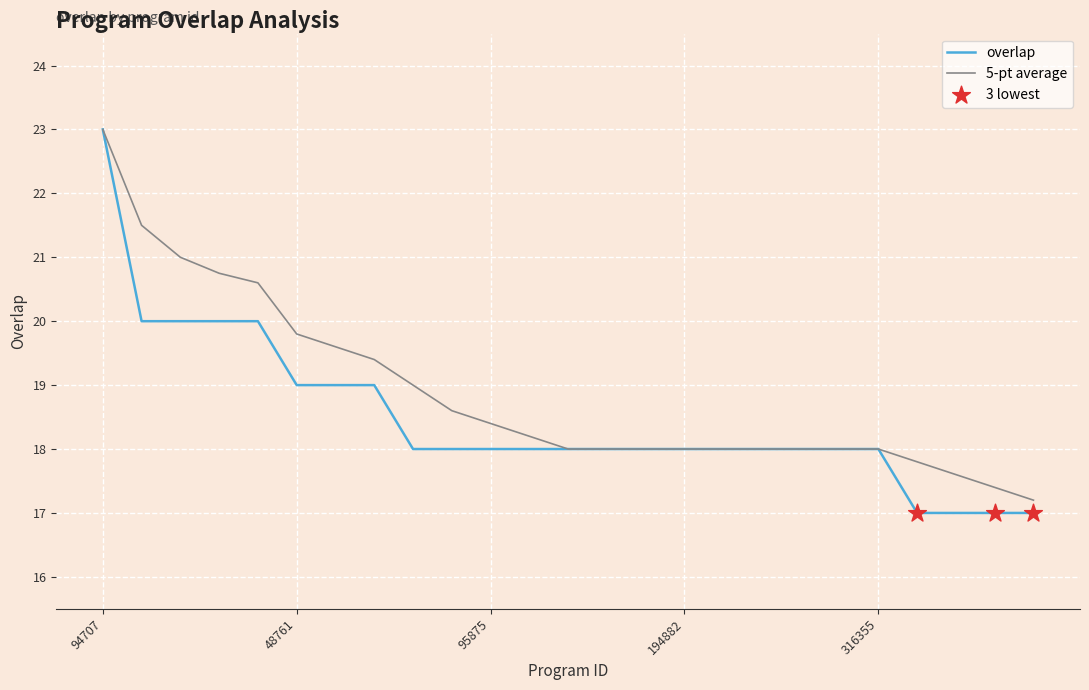

Which series has the largest range (max minus min)?

overlap